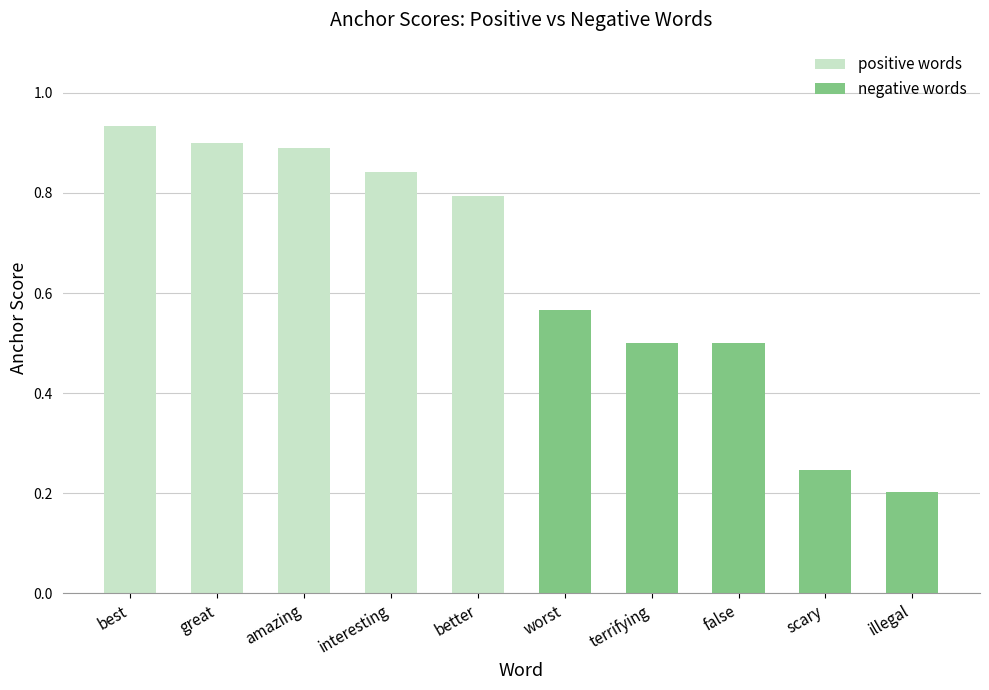

Is it true that positive words equals 0.8 at better?

True